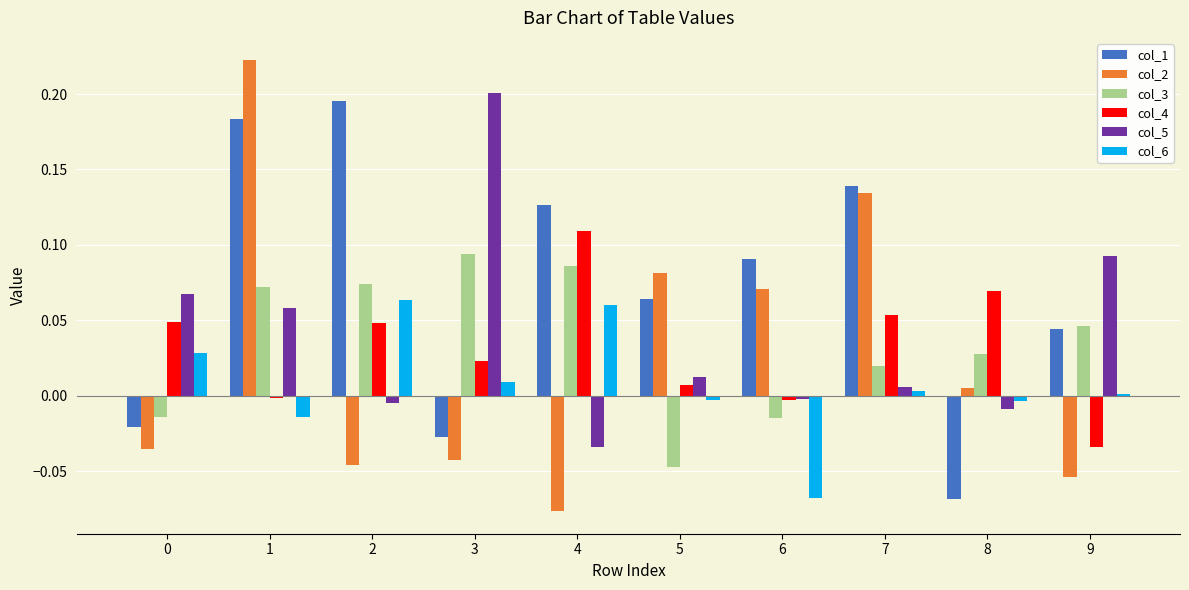

Which series has the largest total across all categories?

col_1